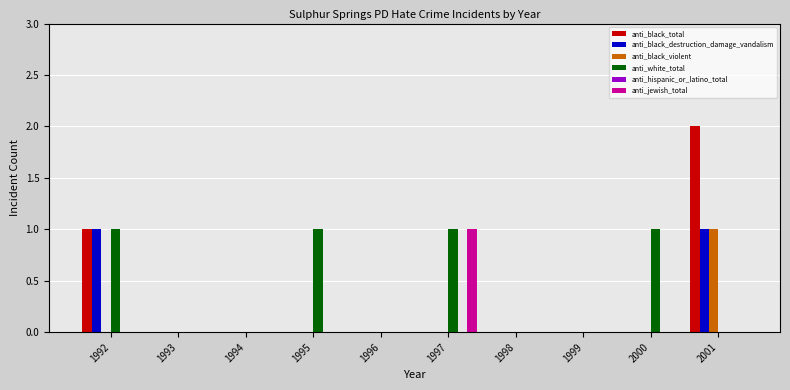

What is the total value across all series at 1997?

2